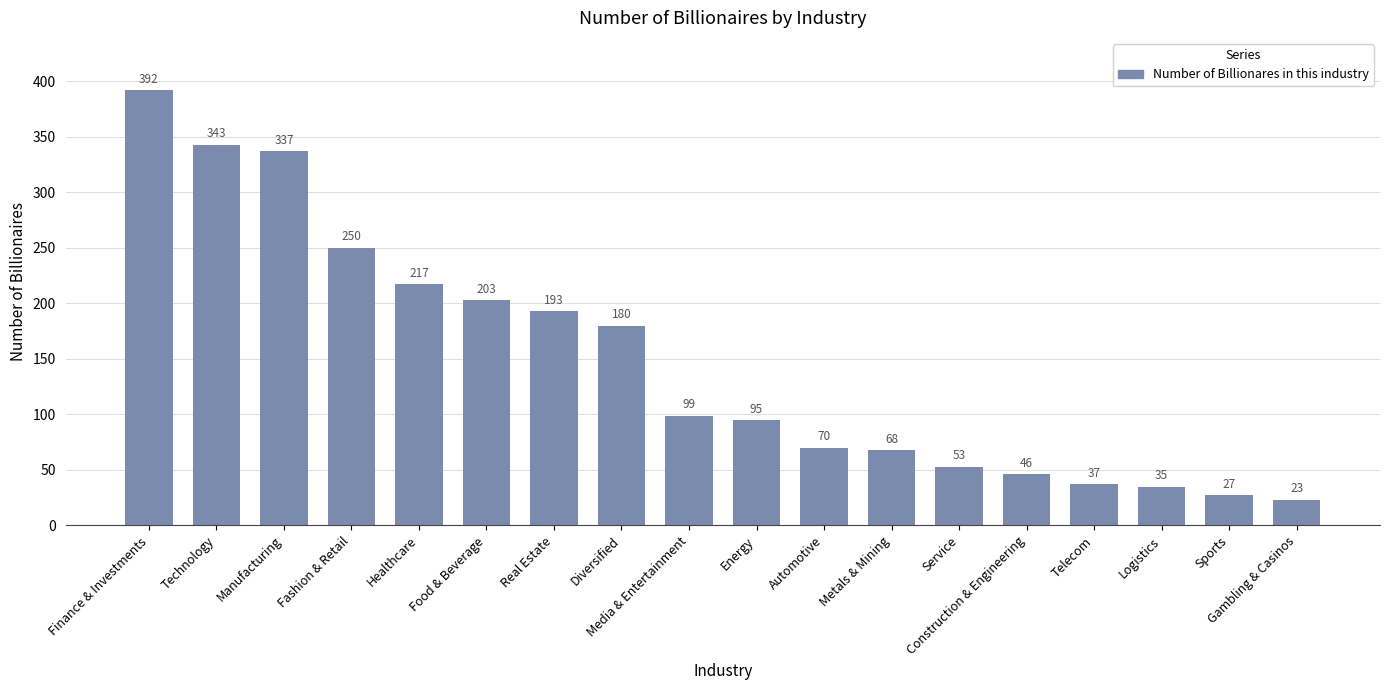

How many bars are there in total?

18